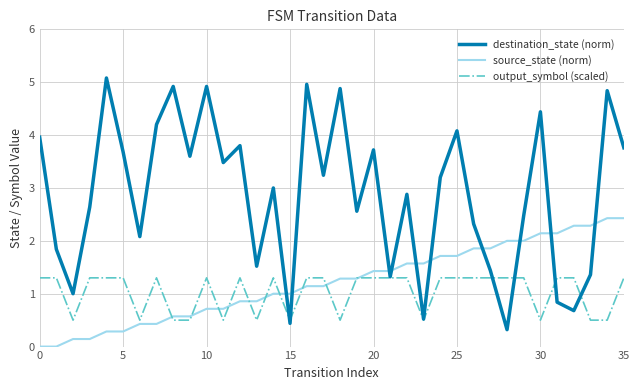

Reading left to right, what are all the values shown in this chart?

destination_state (norm): 4.0	1.8	1.0	2.6	5.1	3.7	2.1	4.2	4.9	3.6	4.9	3.5	3.8	1.5	3.0	0.4	5.0	3.2	4.9	2.6	3.7	1.3	2.9	0.5	3.2	4.1	2.3	1.4	0.3	2.5	4.4	0.8	0.7	1.4	4.8	3.8
source_state (norm): 0.0	0.0	0.1	0.1	0.3	0.3	0.4	0.4	0.6	0.6	0.7	0.7	0.9	0.9	1.0	1.0	1.1	1.1	1.3	1.3	1.4	1.4	1.6	1.6	1.7	1.7	1.9	1.9	2.0	2.0	2.1	2.1	2.3	2.3	2.4	2.4
output_symbol (scaled): 1.3	1.3	0.5	1.3	1.3	1.3	0.5	1.3	0.5	0.5	1.3	0.5	1.3	0.5	1.3	0.5	1.3	1.3	0.5	1.3	1.3	1.3	1.3	0.5	1.3	1.3	1.3	1.3	1.3	1.3	0.5	1.3	1.3	0.5	0.5	1.3